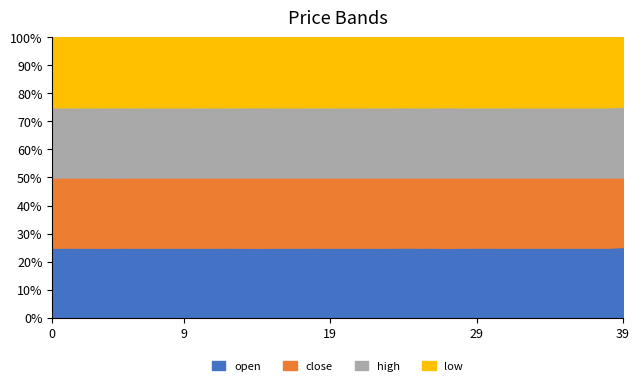

Which has a higher value, 39 or 18?

18